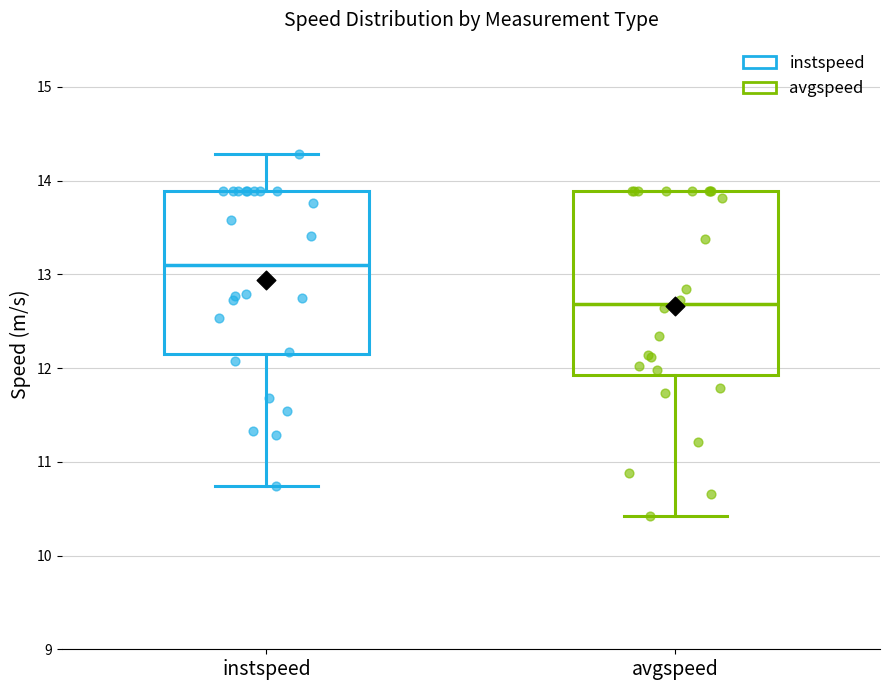

Reading left to right, read every box against the y-axis: the position of its median line, the range the box covers, and the ends of its whiskers. The values are not printed on the chart, so give them approximately, as read against the axis.

instspeed: median 13.1, box 12.1 to 13.9, whiskers 10.7 to 14.3
avgspeed: median 12.7, box 11.9 to 13.9, whiskers 10.4 to 13.9